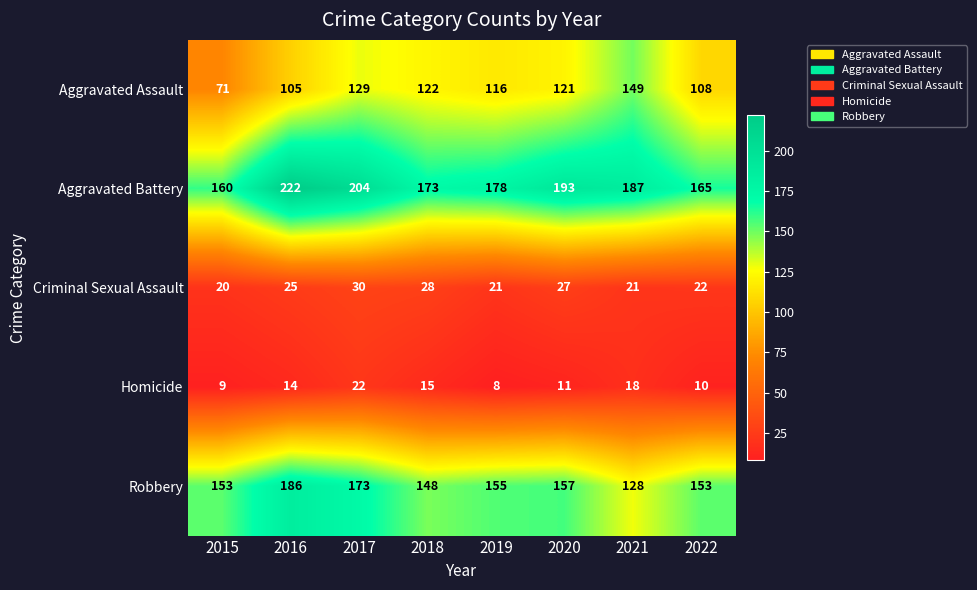

What is the difference between the Aggravated Assault values at 2022 and 2016?

3